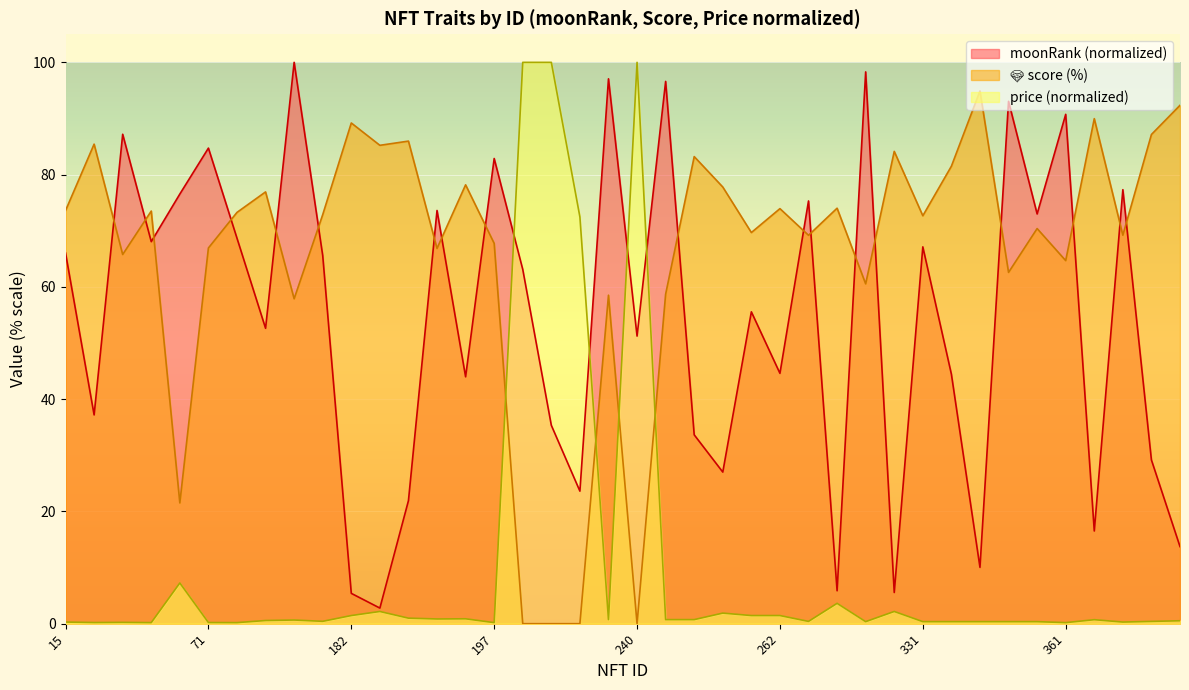

Which series changed the most between 259 and 361?

moonRank